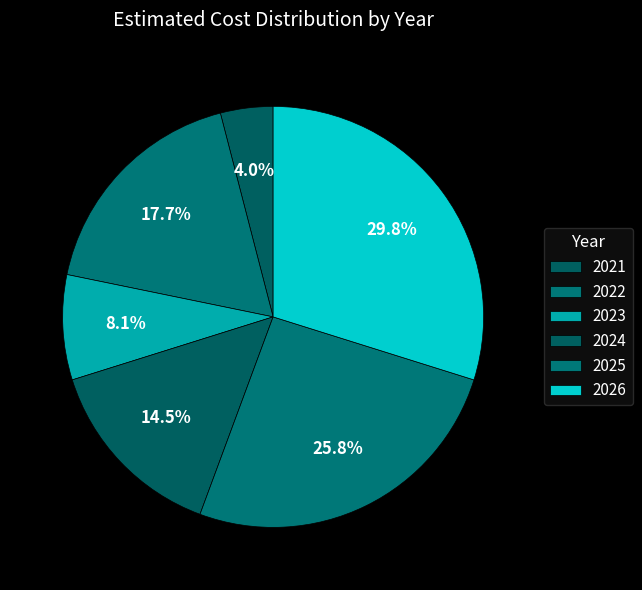

How many segments does this pie chart have?

6